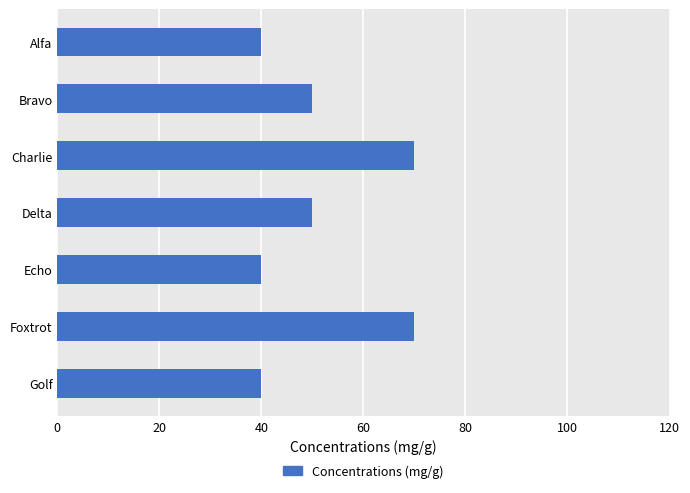

What is the maximum value shown in the chart?

70